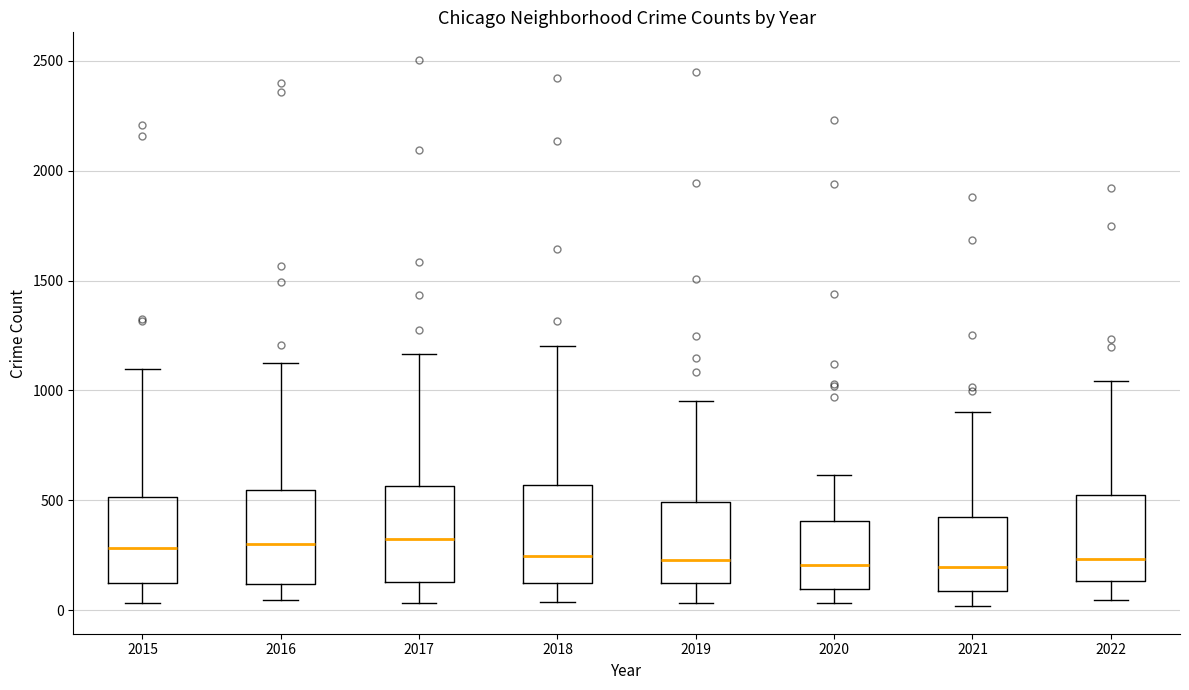

Reading left to right, read every box against the y-axis: the position of its median line, the range the box covers, and the ends of its whiskers. The values are not printed on the chart, so give them approximately, as read against the axis.

2015: median 300, box 150 to 500, whiskers 50 to 1100
2016: median 300, box 100 to 550, whiskers 50 to 1150
2017: median 300, box 150 to 550, whiskers 50 to 1150
2018: median 250, box 100 to 550, whiskers 50 to 1200
2019: median 250, box 100 to 500, whiskers 50 to 950
2020: median 200, box 100 to 400, whiskers 50 to 600
2021: median 200, box 100 to 400, whiskers 0 to 900
2022: median 250, box 150 to 500, whiskers 50 to 1050